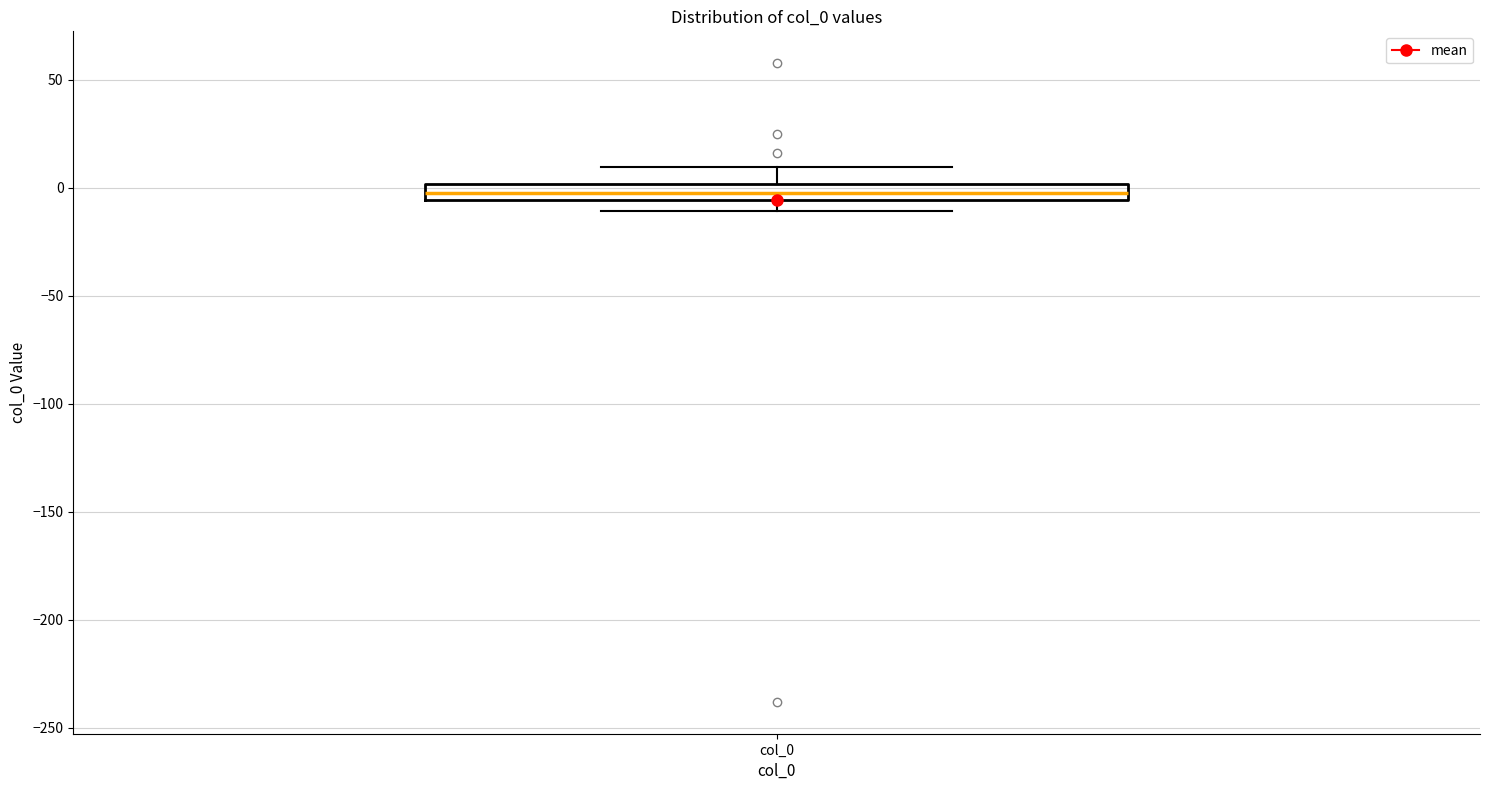

Where is the lower edge of the box for col_0 on the y-axis? The values are not printed on the chart, so give them approximately, as read against the axis.

-5